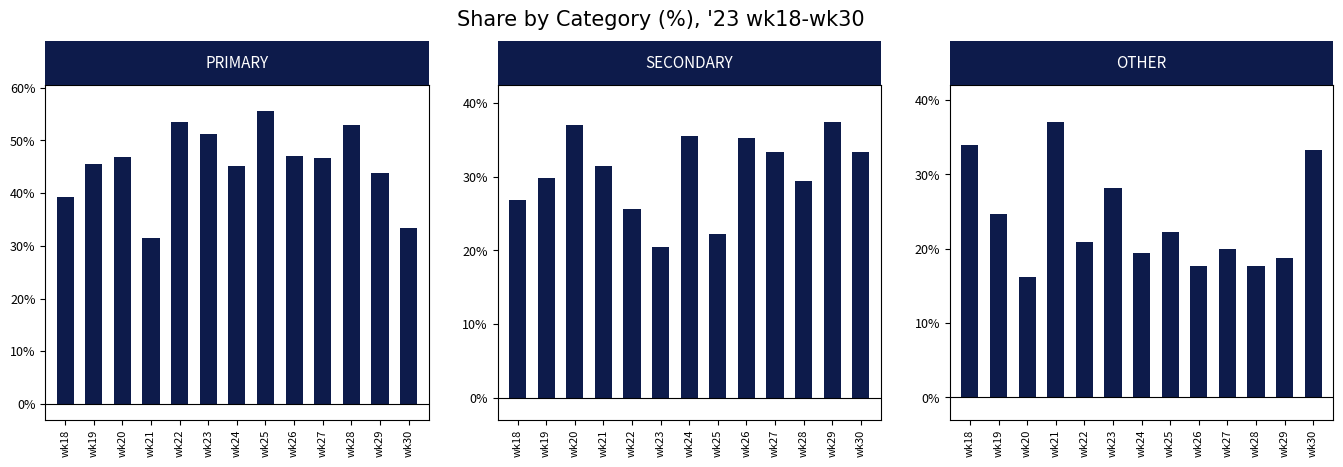

What is the difference between the maximum and minimum values in the OTHER series?

20.9